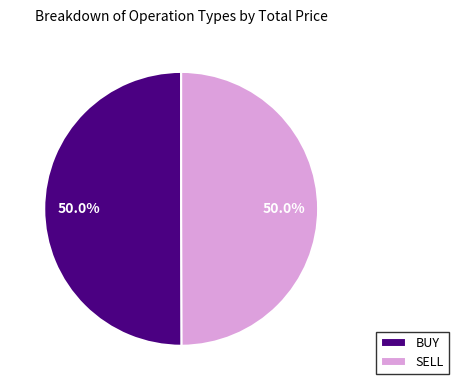

To the nearest percent, what percentage of the pie is SELL?

50%